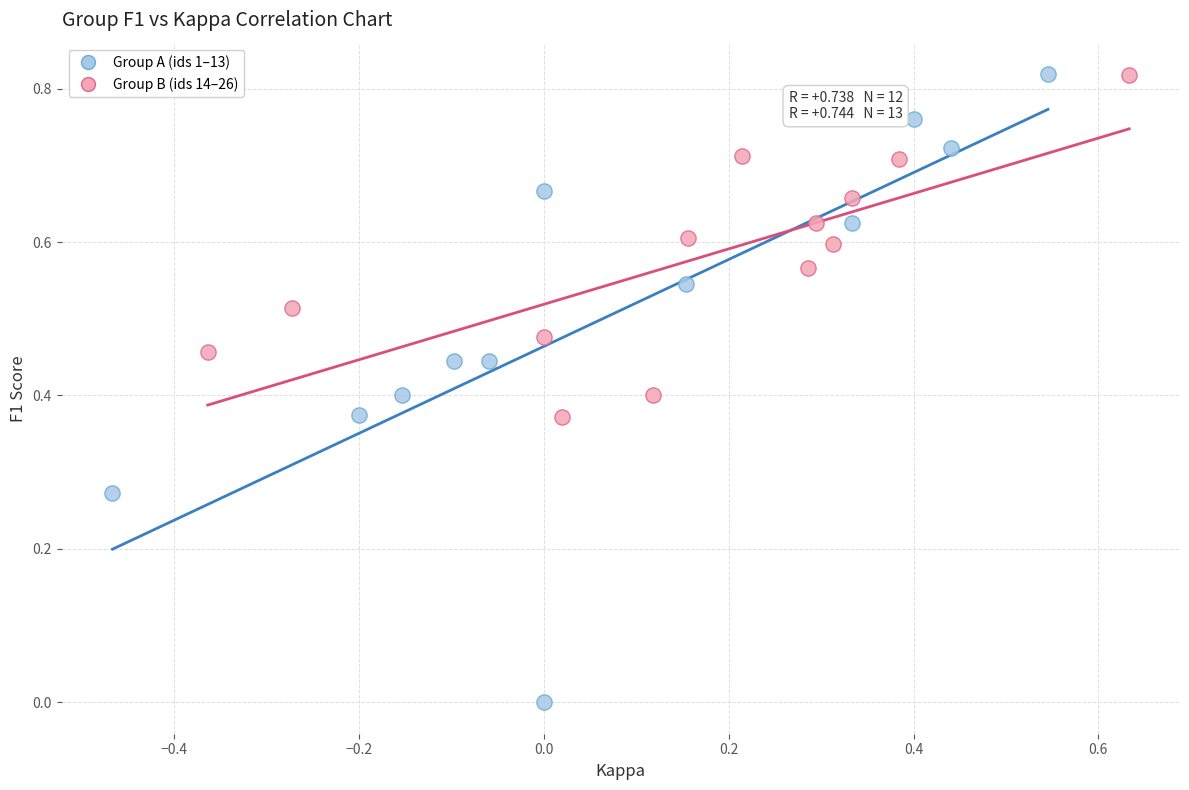

Which series contains the lowest Y value?

Group A (ids 1–13)